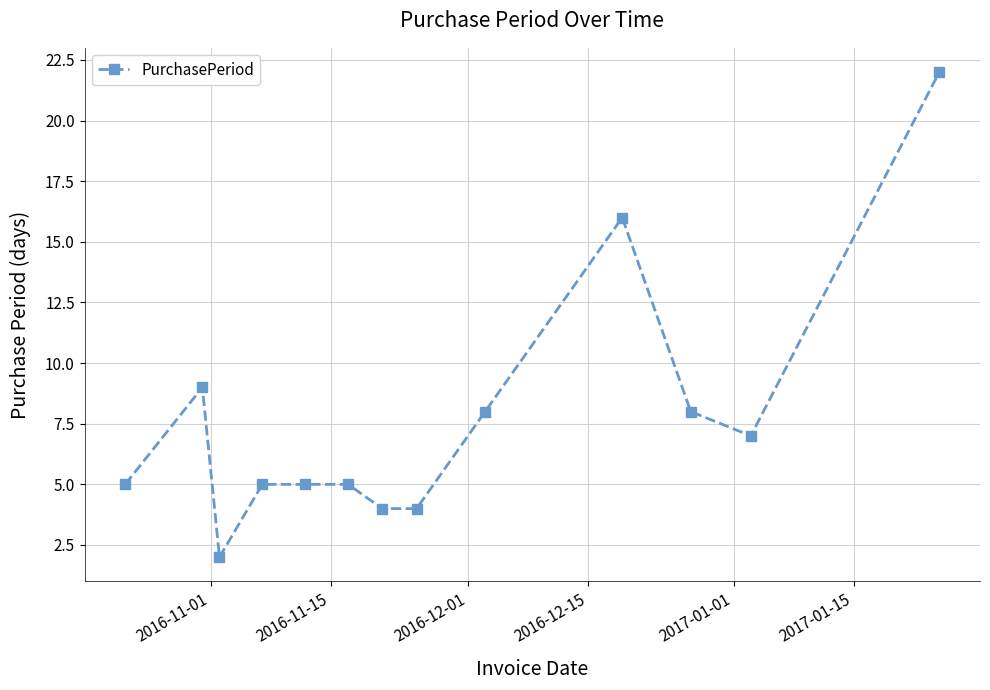

What is the difference between the maximum and second lowest values?

18